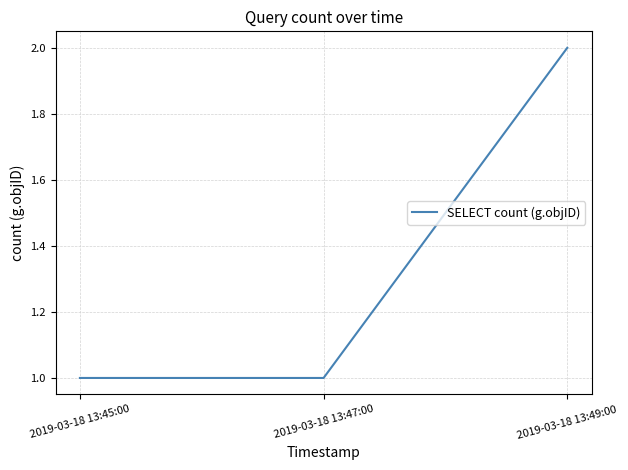

What is the change in value from 2019-03-18 13:45:00 to 2019-03-18 13:49:00?

+1